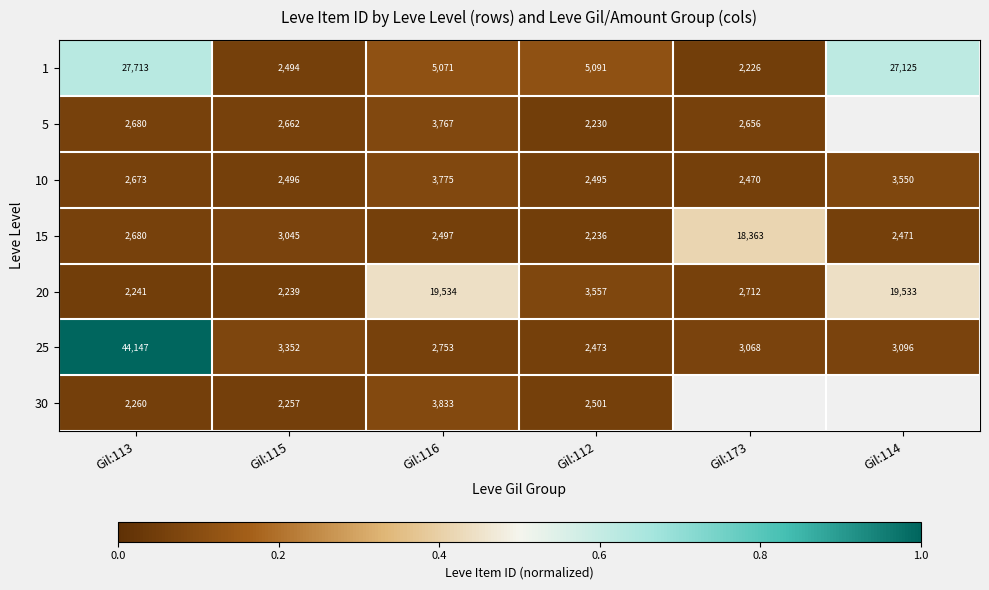

At which label does 1 reach its minimum?

Gil:173